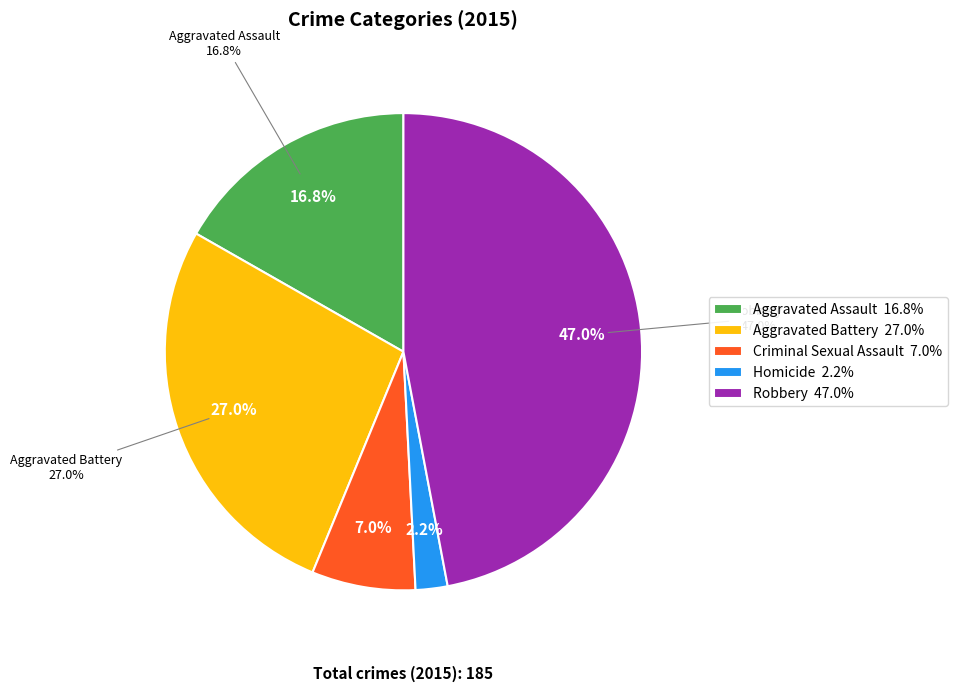

What portion of the pie excludes Aggravated Battery?

73.0%